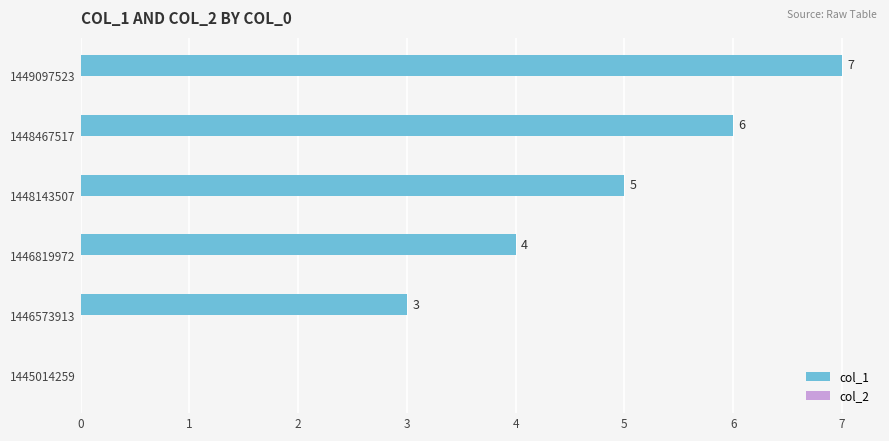

Reading bottom to top, what are all the values shown in this chart?

1445014259=0	1446573913=3	1446819972=4	1448143507=5	1448467517=6	1449097523=7